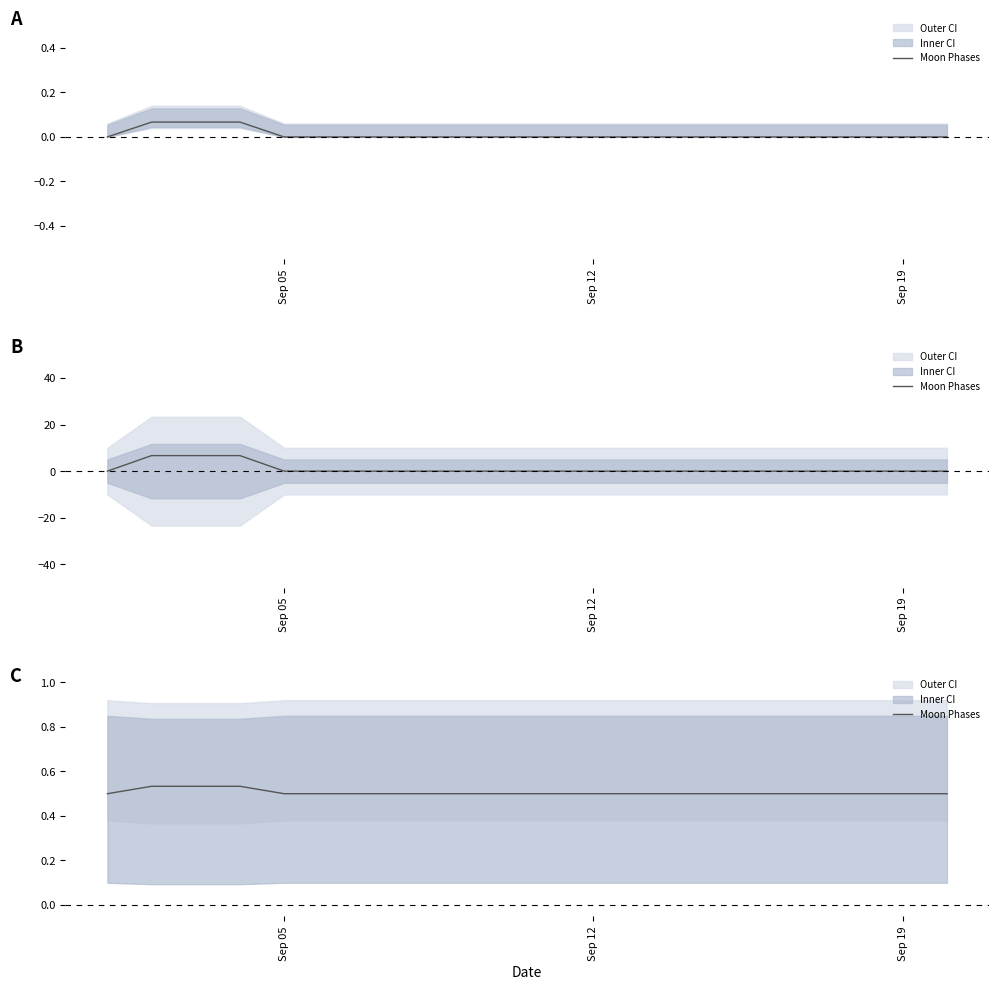

Is this an area chart (filled region under the line)?

No